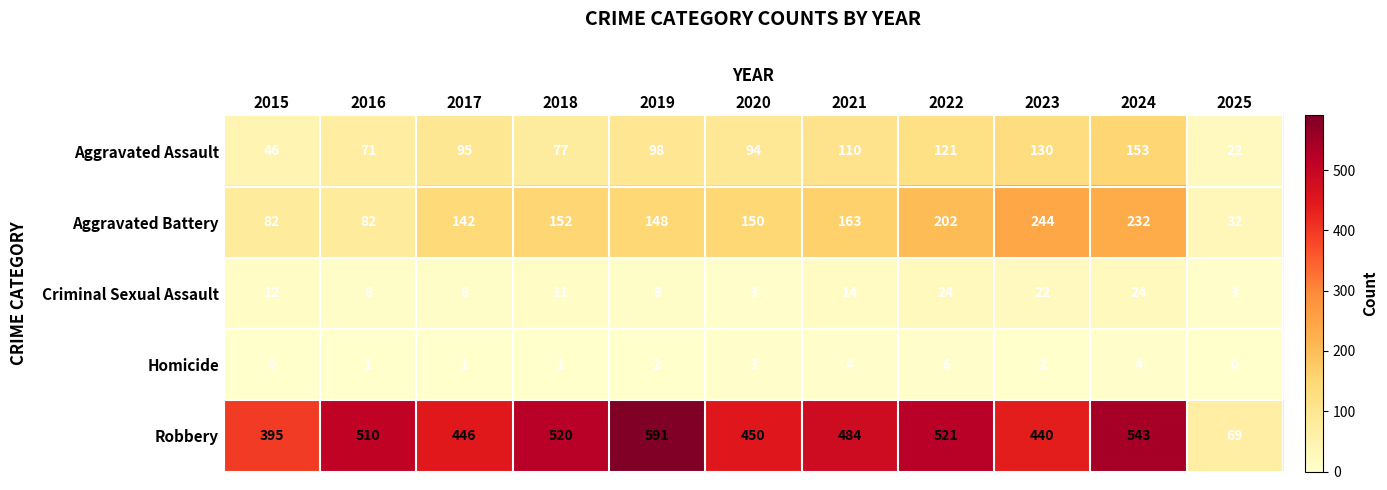

Which category has the lowest value in the Aggravated Battery series?

2025